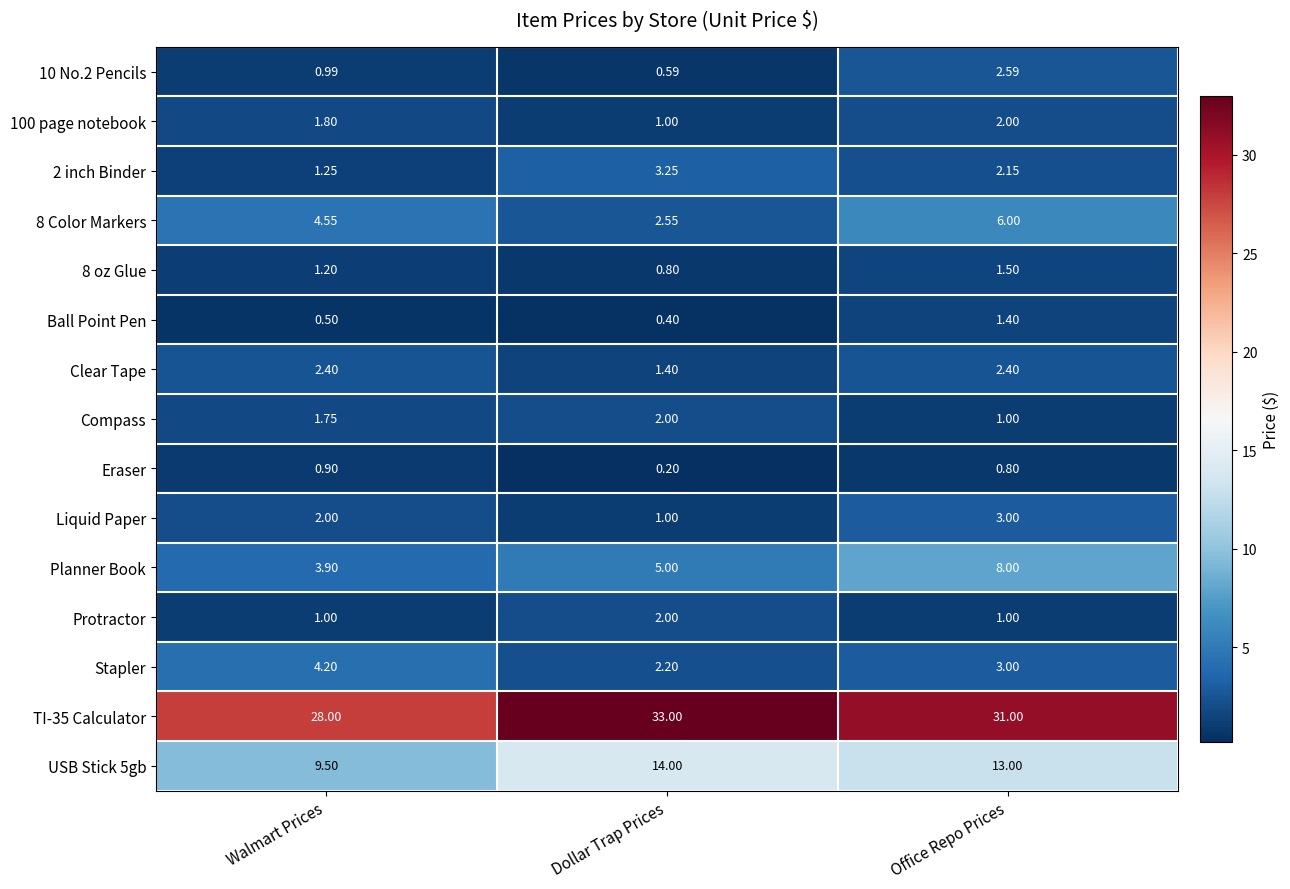

Where is TI-35 Calculator nearest to the value 30?

Office Repo Prices